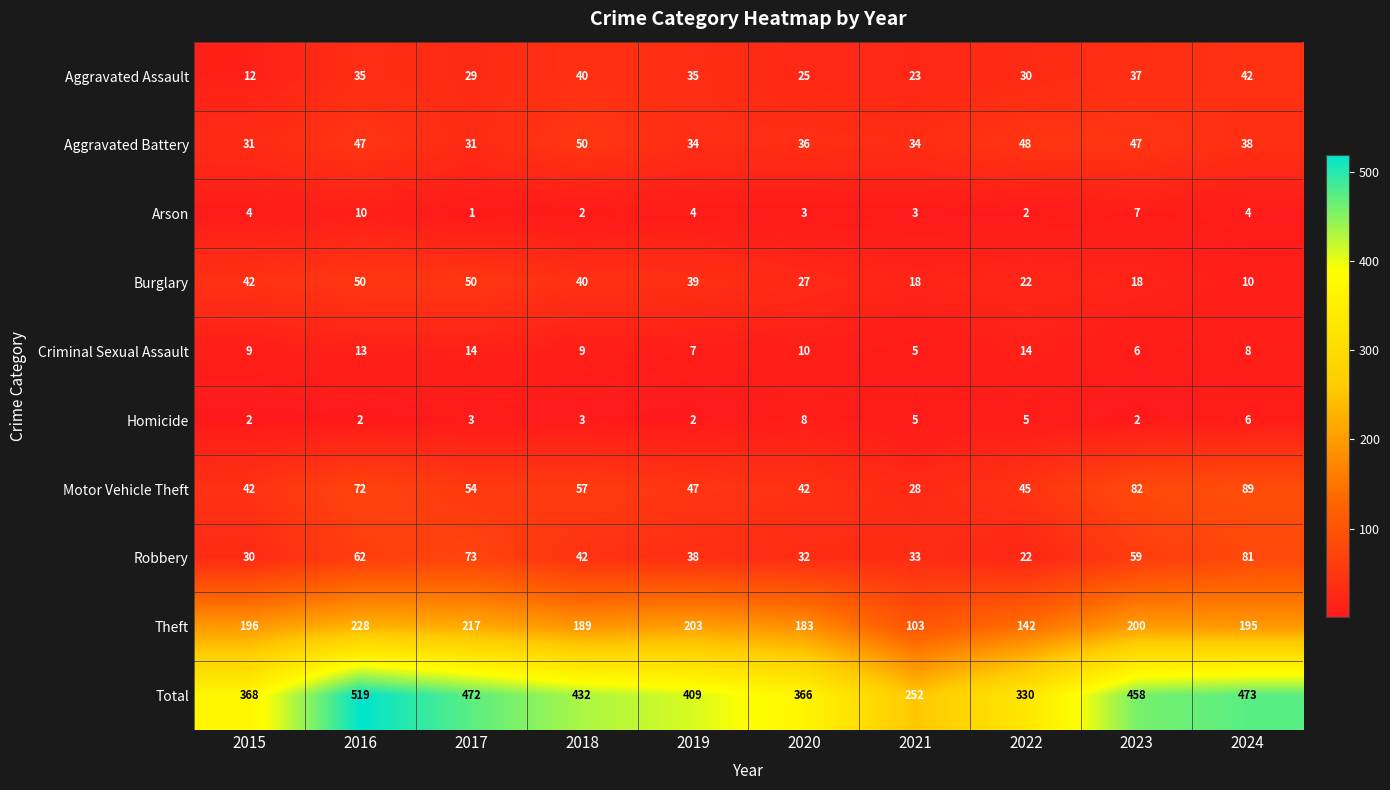

The value of Total at 2024 is 775. True or false?

False